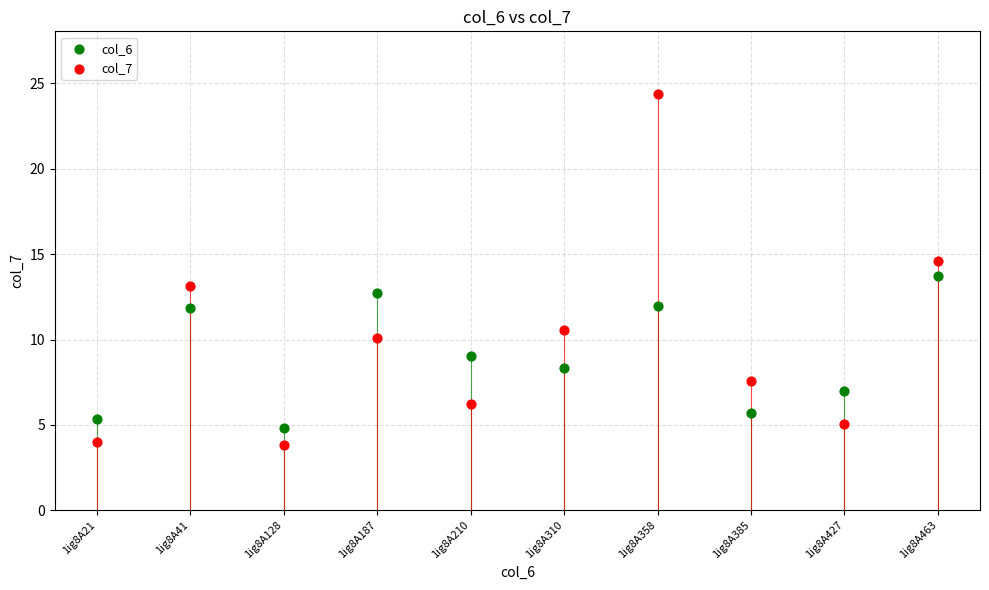

Which series has the largest Y range (max minus min)?

col_7